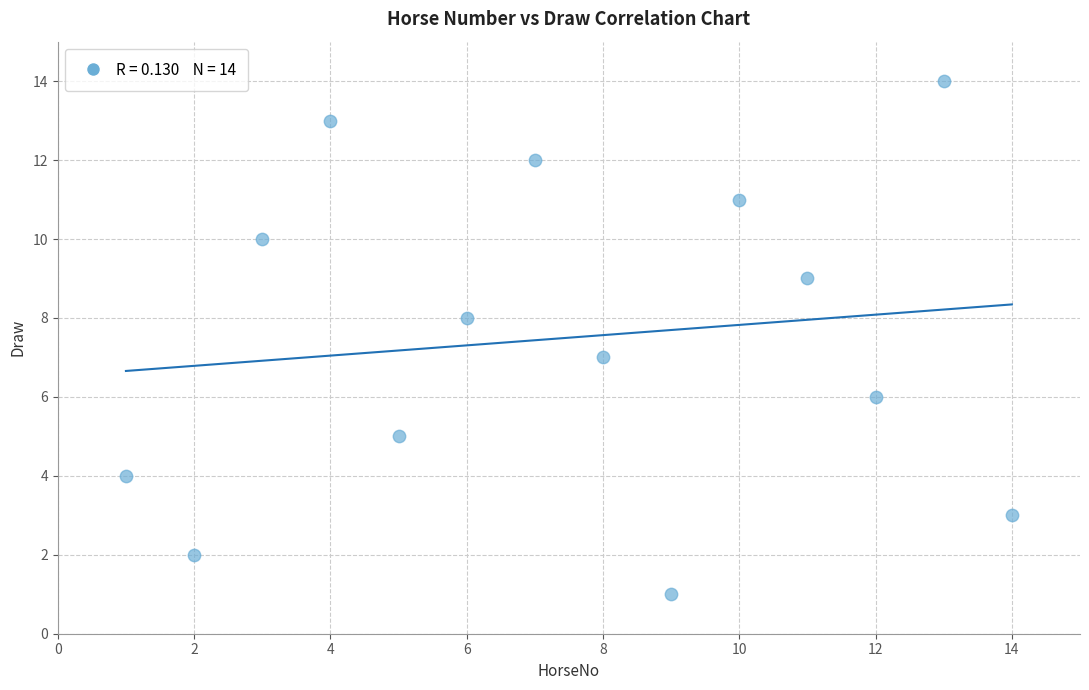

What is the range of Y values (max minus min)?

13